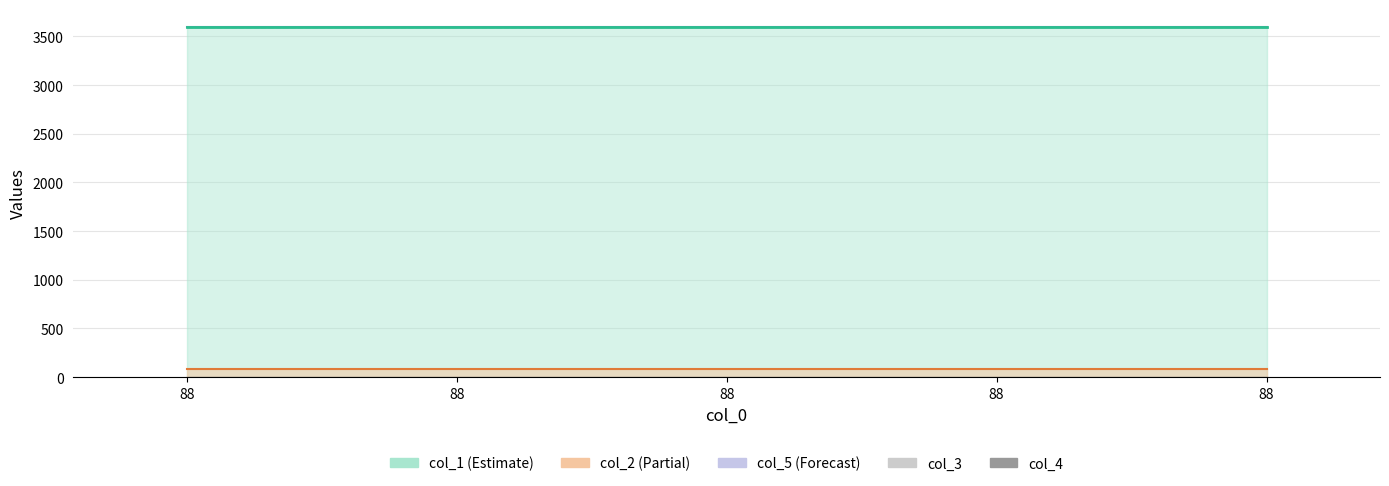

What is the difference between the highest and lowest values at 88?

3600.9